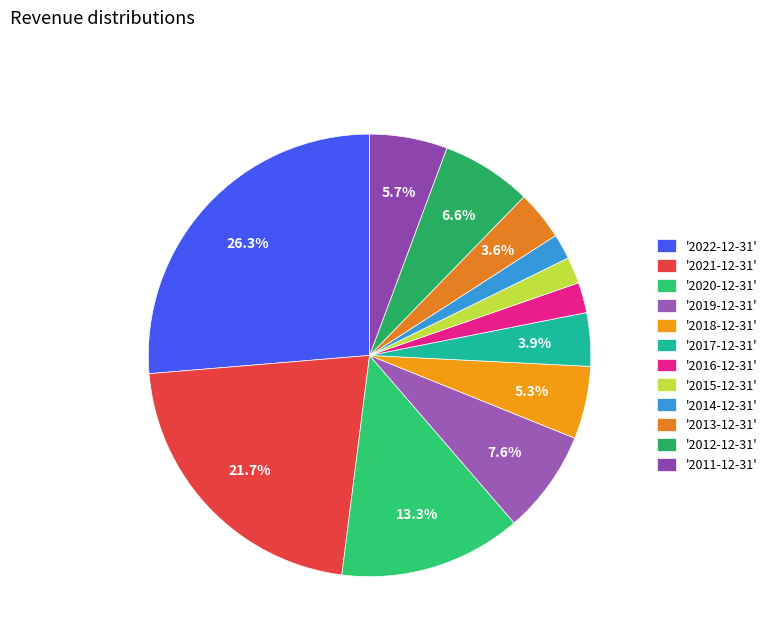

Which slice is the smallest?

2014-12-31